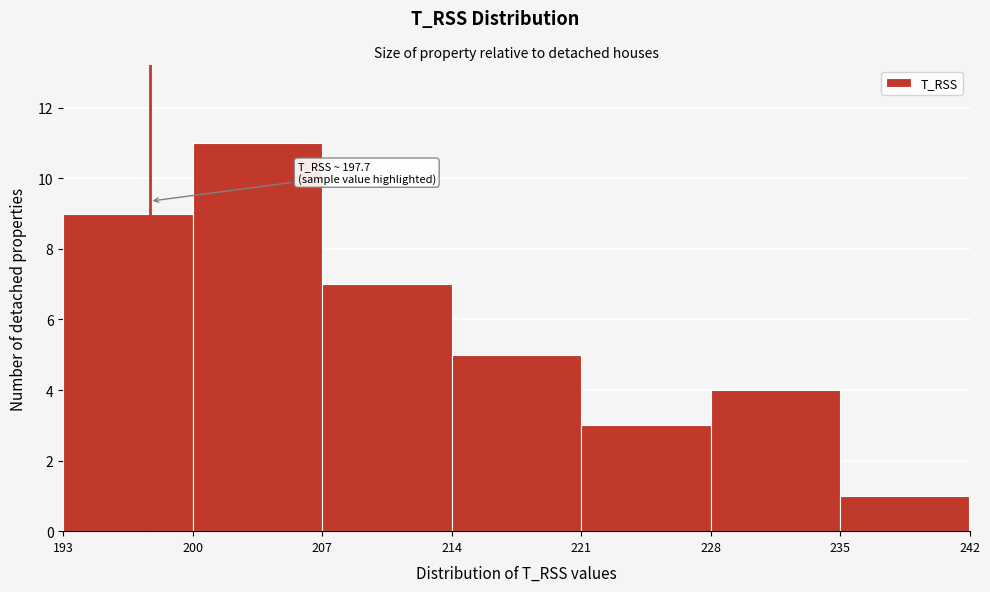

Which range on the x-axis has the tallest bar?

200 to 207